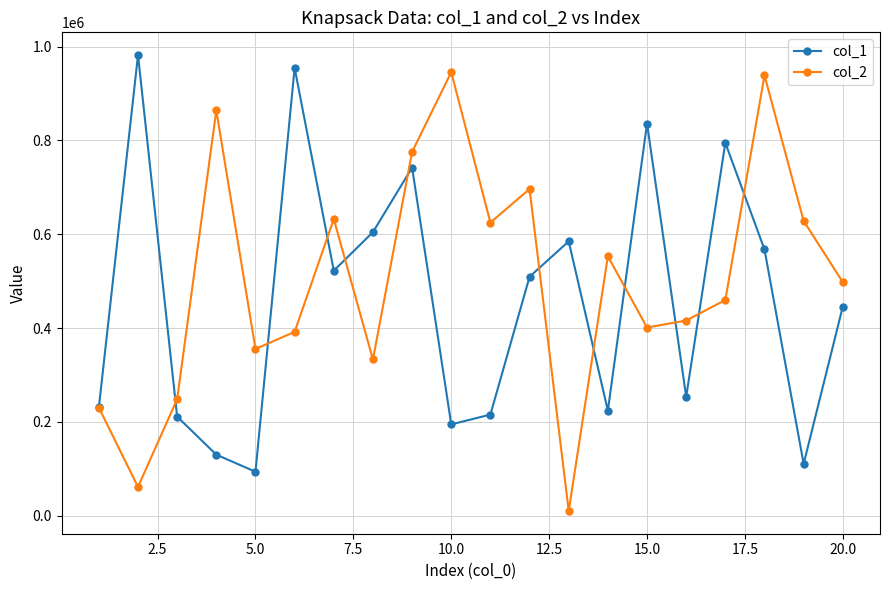

What is the greatest value displayed?

981672